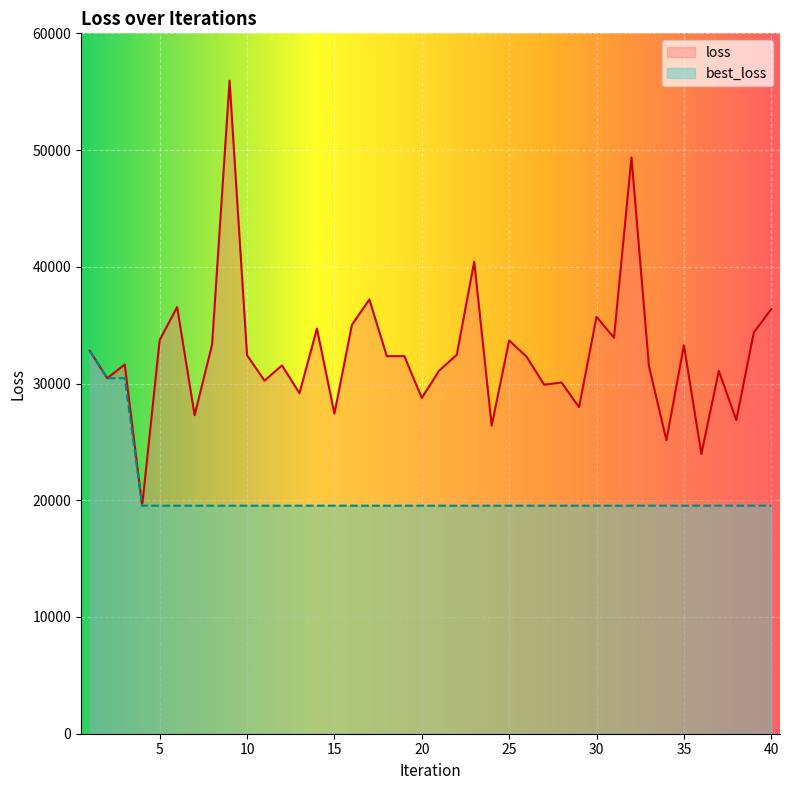

What is the sum of the loss values at 18 and 10?

64769.4